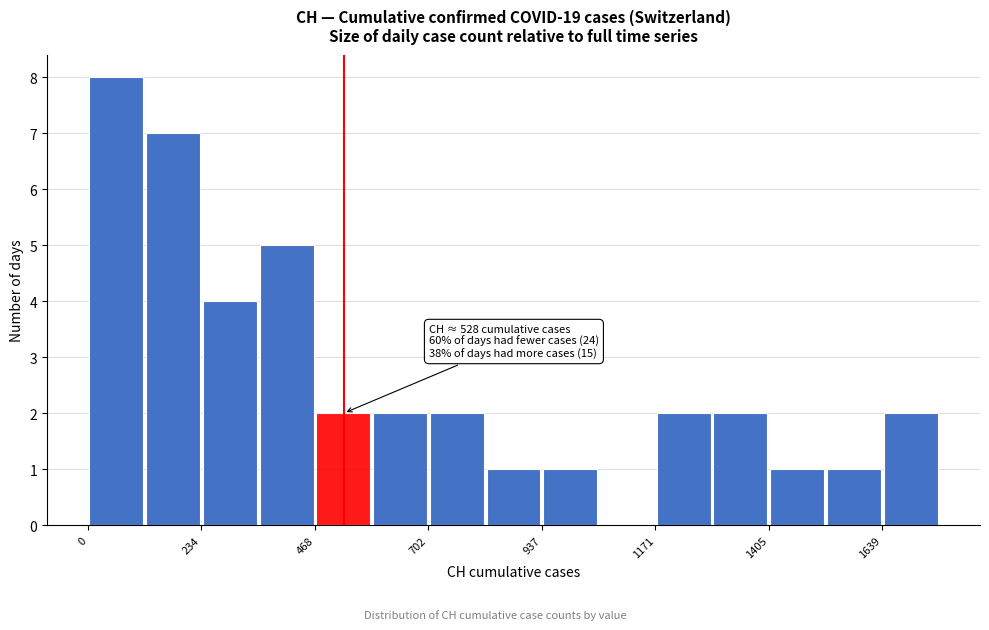

Around what value on the x-axis is the tallest bar? Give the approximate position of its centre, as read against the axis.

50